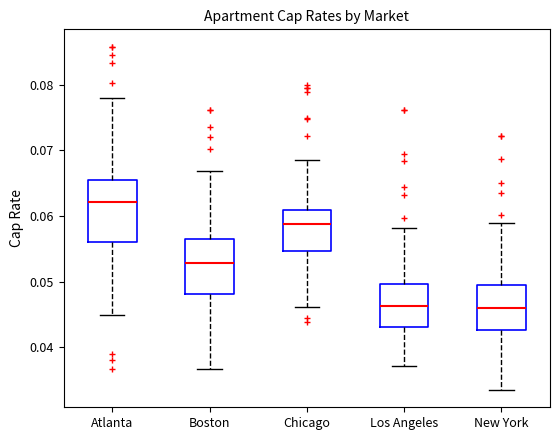

Reading left to right, transcribe this box plot: for each box, give where its median line is, the range the box spans, and where its two whiskers end, as read against the y-axis. The values are not printed on the chart, so give them approximately, as read against the axis.

Atlanta: median 0.062, box 0.056 to 0.066, whiskers 0.045 to 0.078
Boston: median 0.053, box 0.048 to 0.057, whiskers 0.037 to 0.067
Chicago: median 0.059, box 0.055 to 0.061, whiskers 0.046 to 0.069
Los Angeles: median 0.046, box 0.043 to 0.050, whiskers 0.037 to 0.058
New York: median 0.046, box 0.043 to 0.049, whiskers 0.034 to 0.059